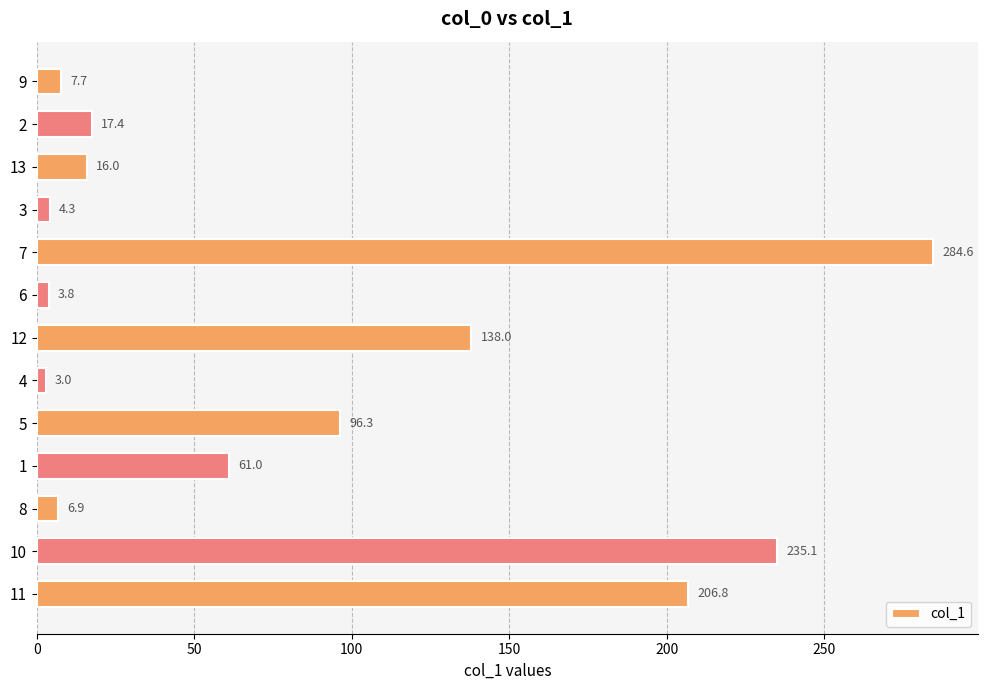

Is it true that the value at 7 is 284.6?

True